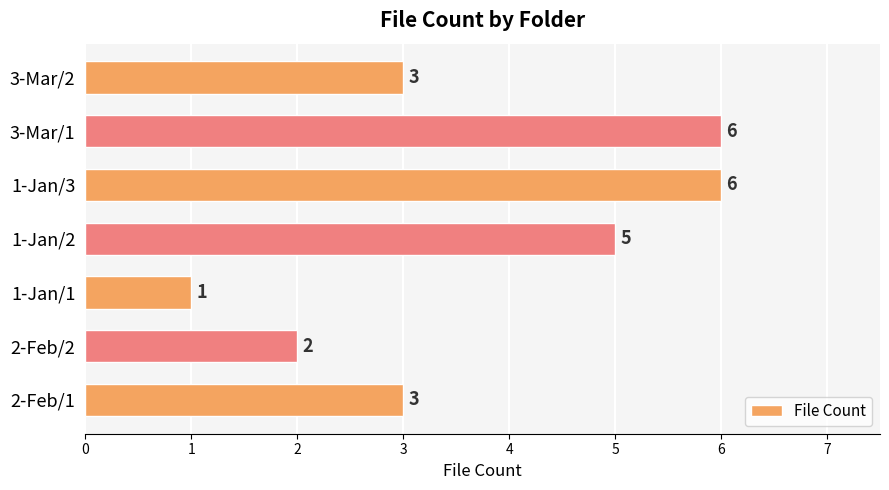

Which has a higher value, 1-Jan/3 or 1-Jan/1?

1-Jan/3